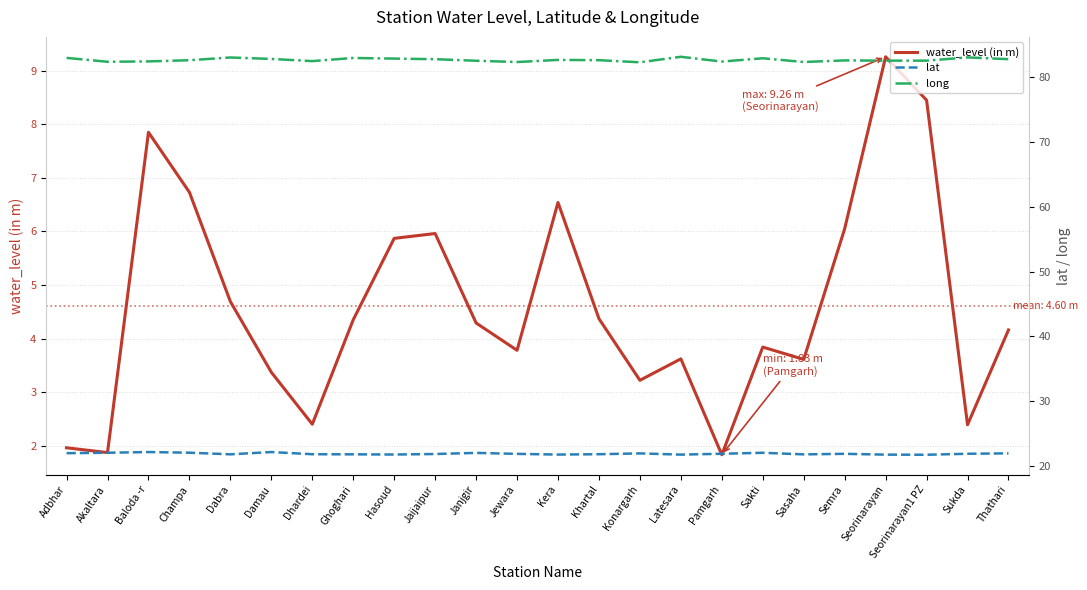

How many categories are shown in the chart?

24